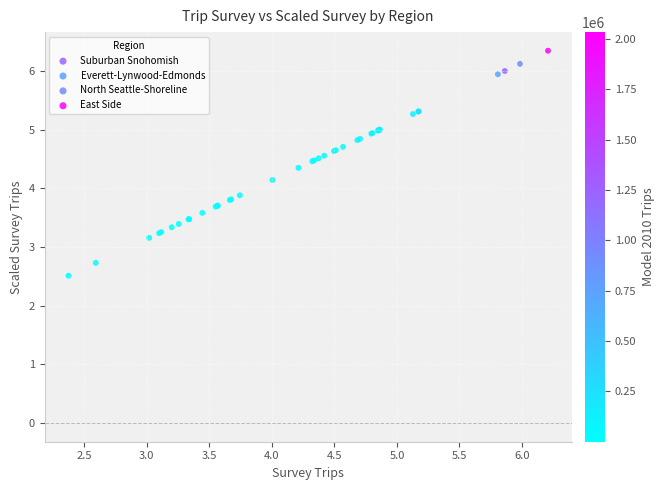

Which series has the widest spread of Y values?

Everett-Lynwood-Edmonds